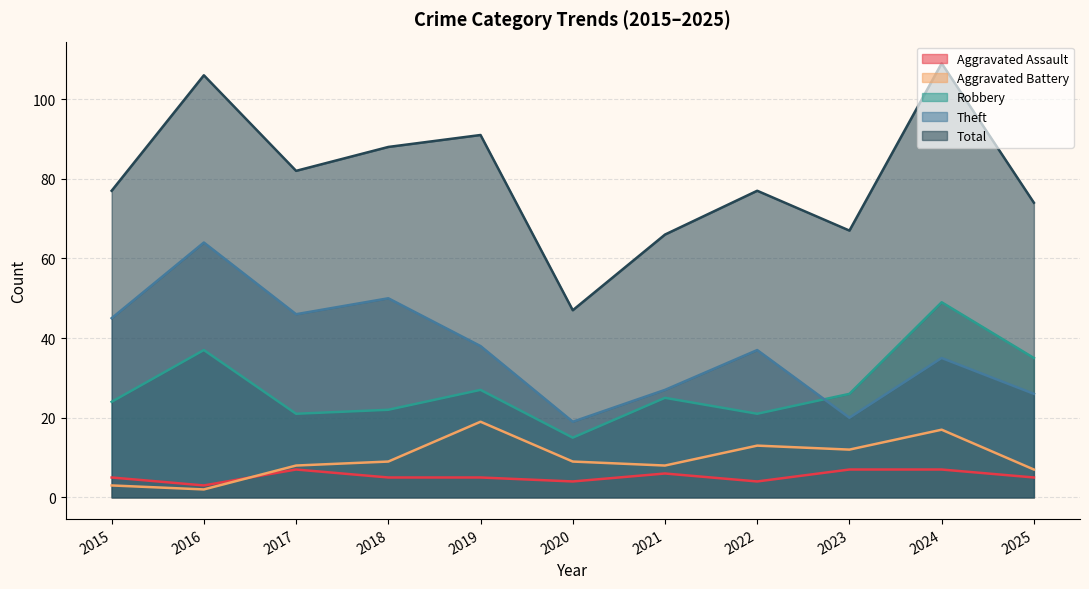

Reading left to right, transcribe all the data shown in this chart.

Aggravated Assault: 2015=5	2016=3	2017=7	2018=5	2019=5	2020=4	2021=6	2022=4	2023=7	2024=7	2025=5
Aggravated Battery: 2015=3	2016=2	2017=8	2018=9	2019=19	2020=9	2021=8	2022=13	2023=12	2024=17	2025=7
Robbery: 2015=24	2016=37	2017=21	2018=22	2019=27	2020=15	2021=25	2022=21	2023=26	2024=49	2025=35
Theft: 2015=45	2016=64	2017=46	2018=50	2019=38	2020=19	2021=27	2022=37	2023=20	2024=35	2025=26
Total: 2015=77	2016=106	2017=82	2018=88	2019=91	2020=47	2021=66	2022=77	2023=67	2024=109	2025=74